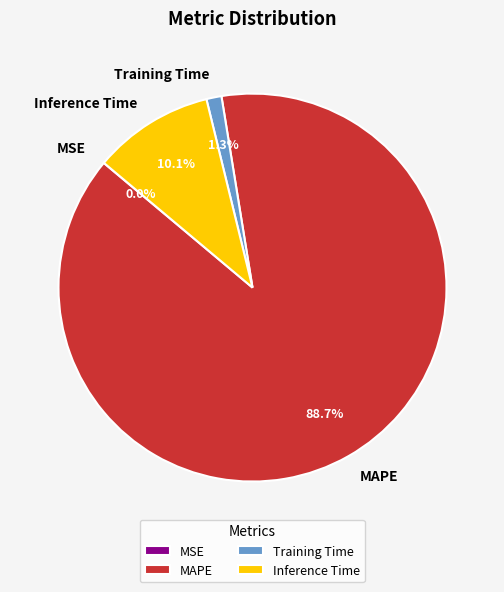

Which slice is the largest?

MAPE